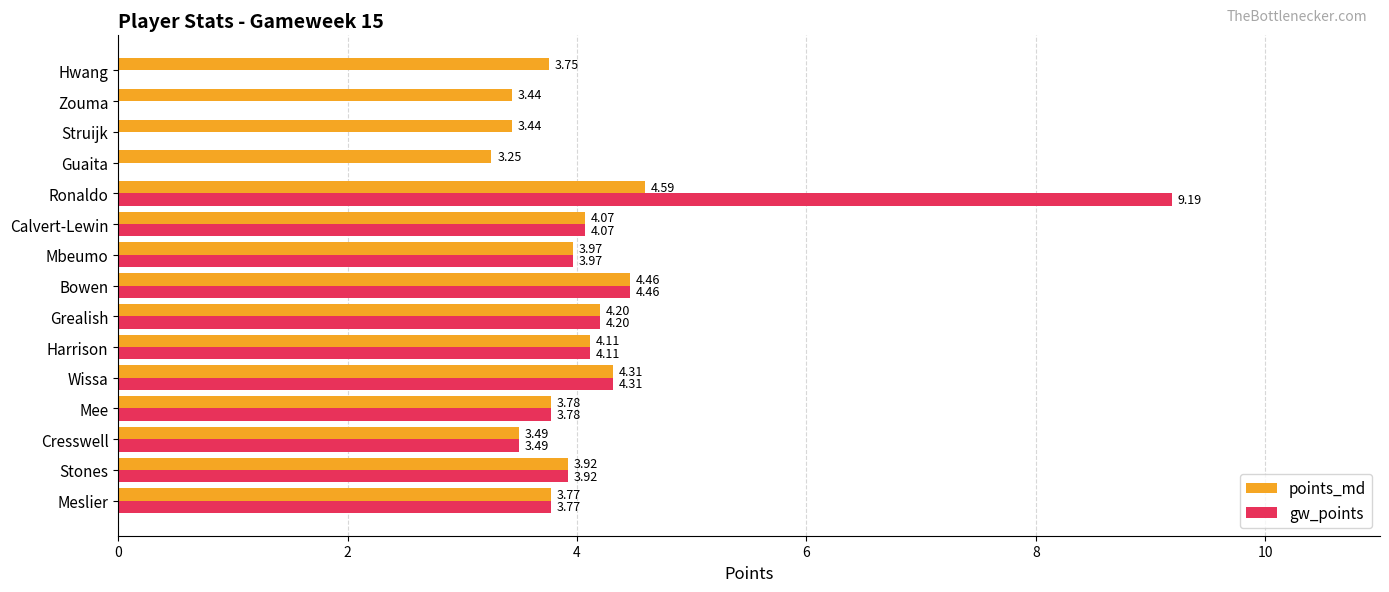

What is the sum of the points_md values at Mee and Grealish?

8.0